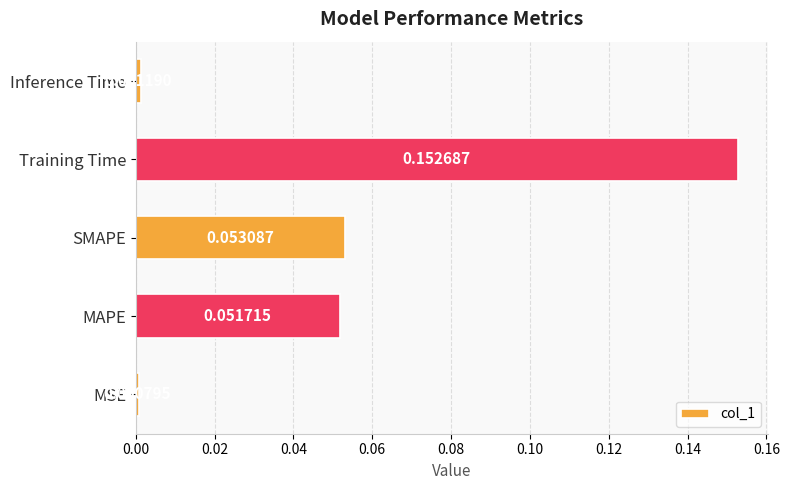

What is the sum of all values?

0.3